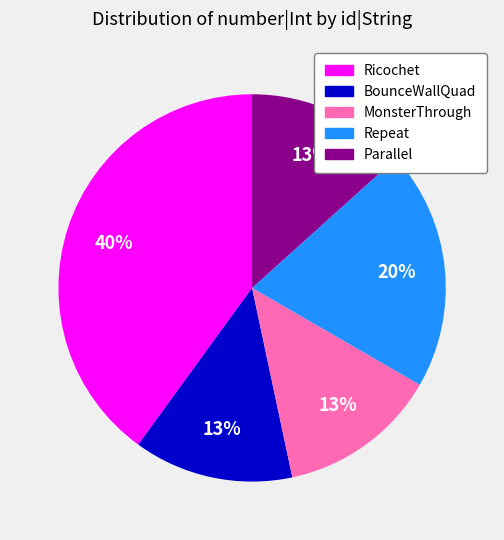

Is the sum of BounceWallQuad and Repeat greater than half?

No